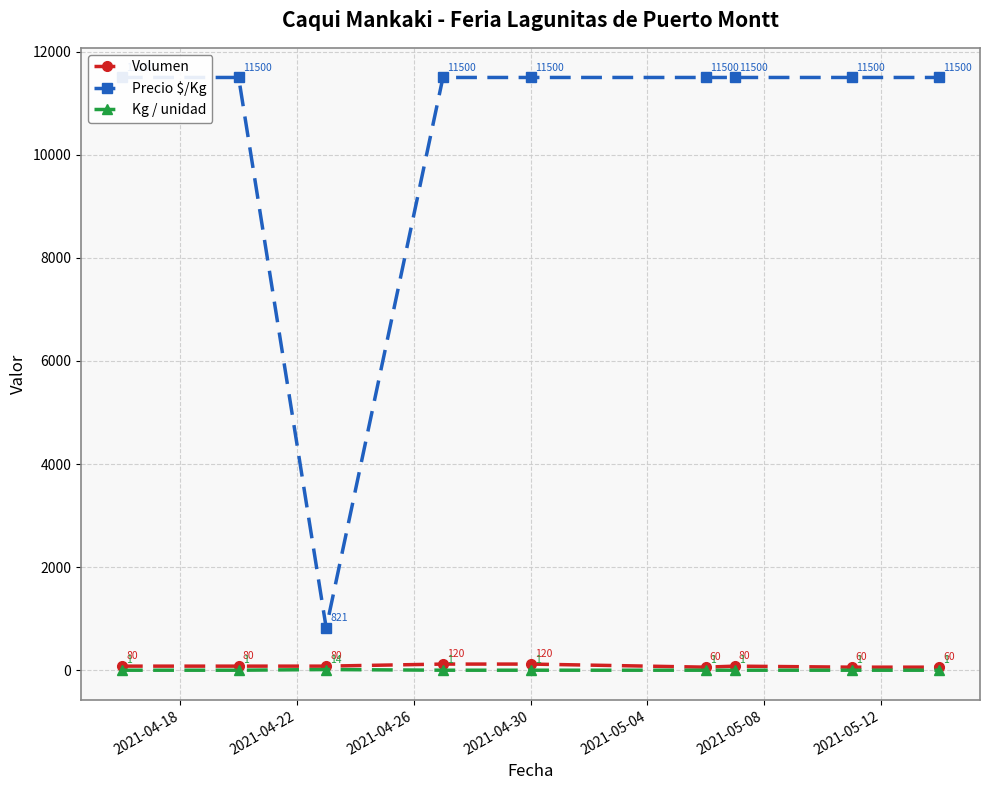

What is the difference between the maximum and minimum values in the Volumen series?

60